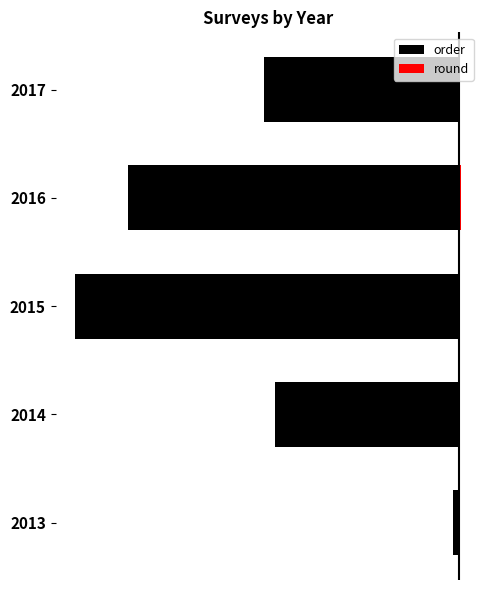

True or false: round has a value of 21 at 2017.

True